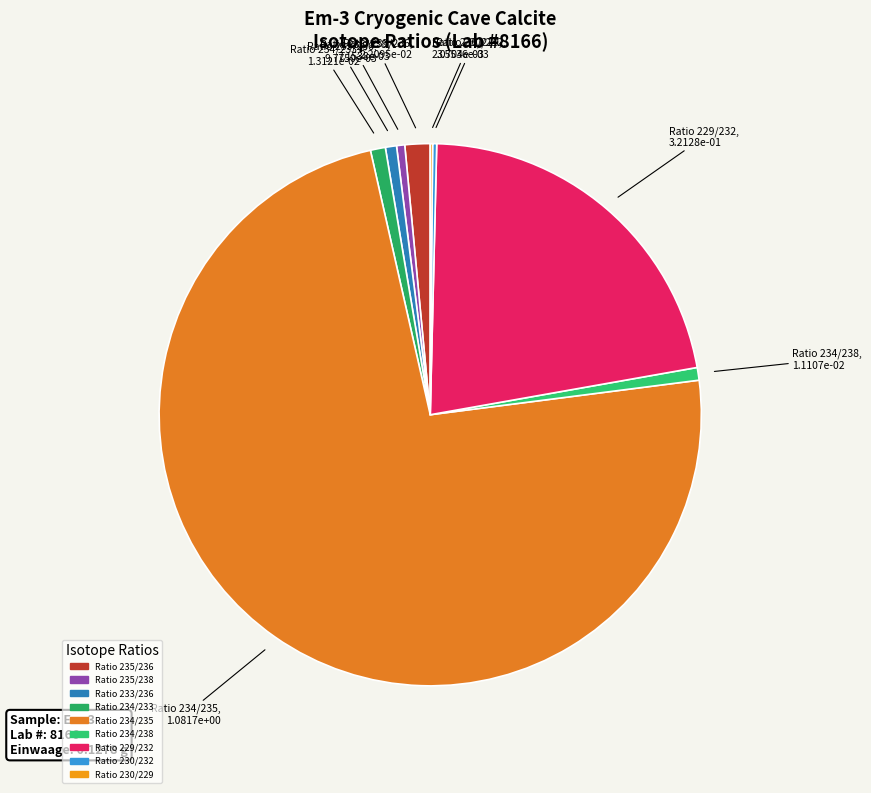

Between Ratio 234/235 and Ratio 235/236, which is larger?

Ratio 234/235